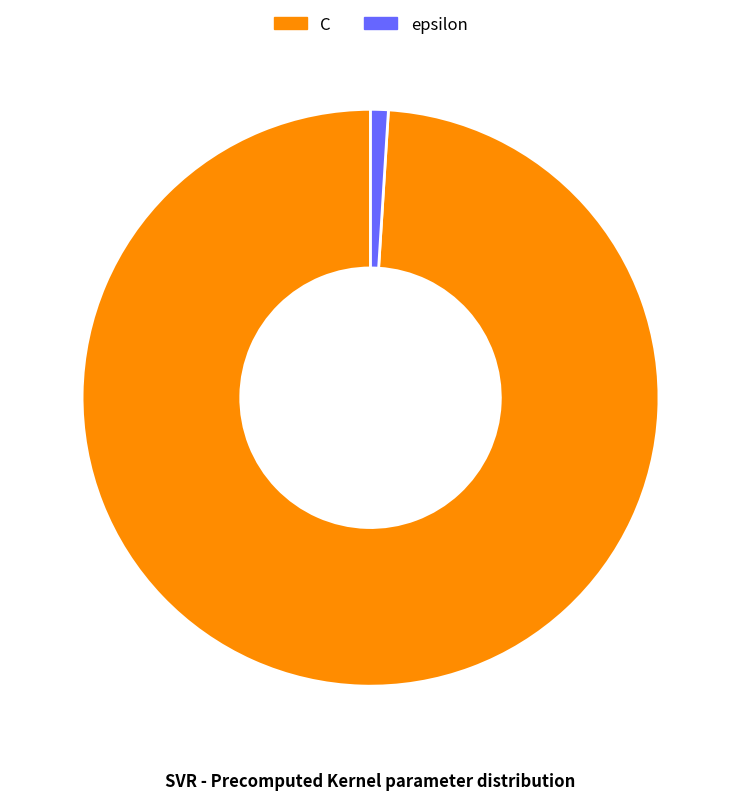

Which has a higher value, C or epsilon?

C